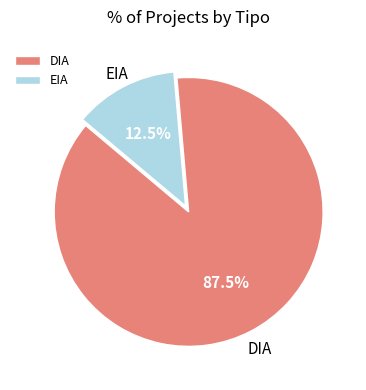

To the nearest percent, what is the difference between the largest and smallest slice percentages?

75%